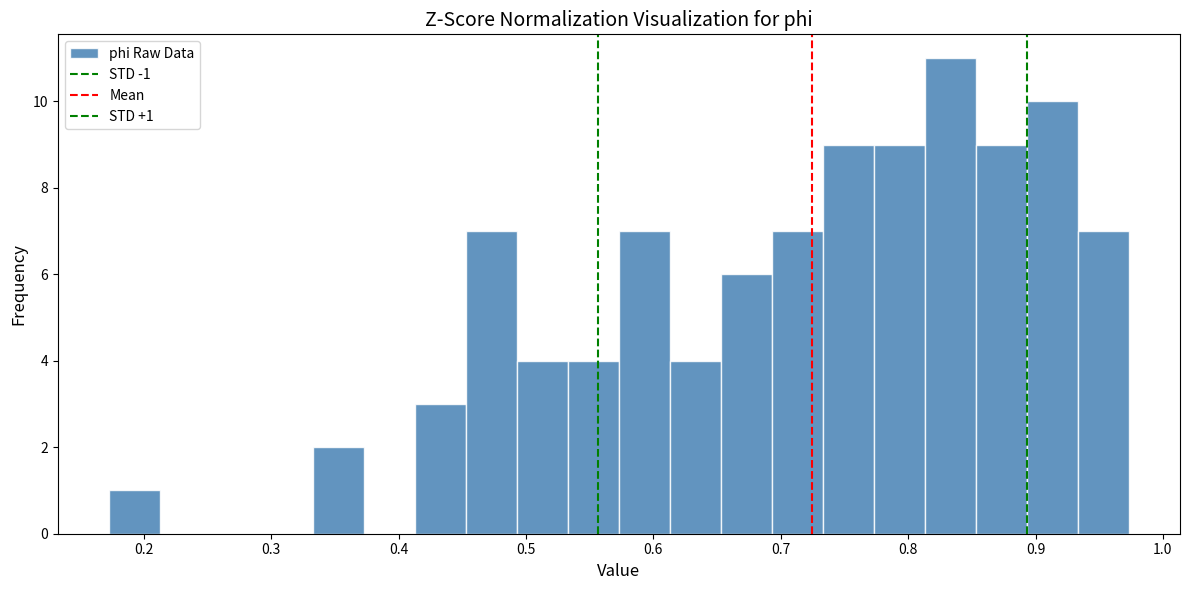

Which range on the x-axis has the tallest bar?

0.81 to 0.85